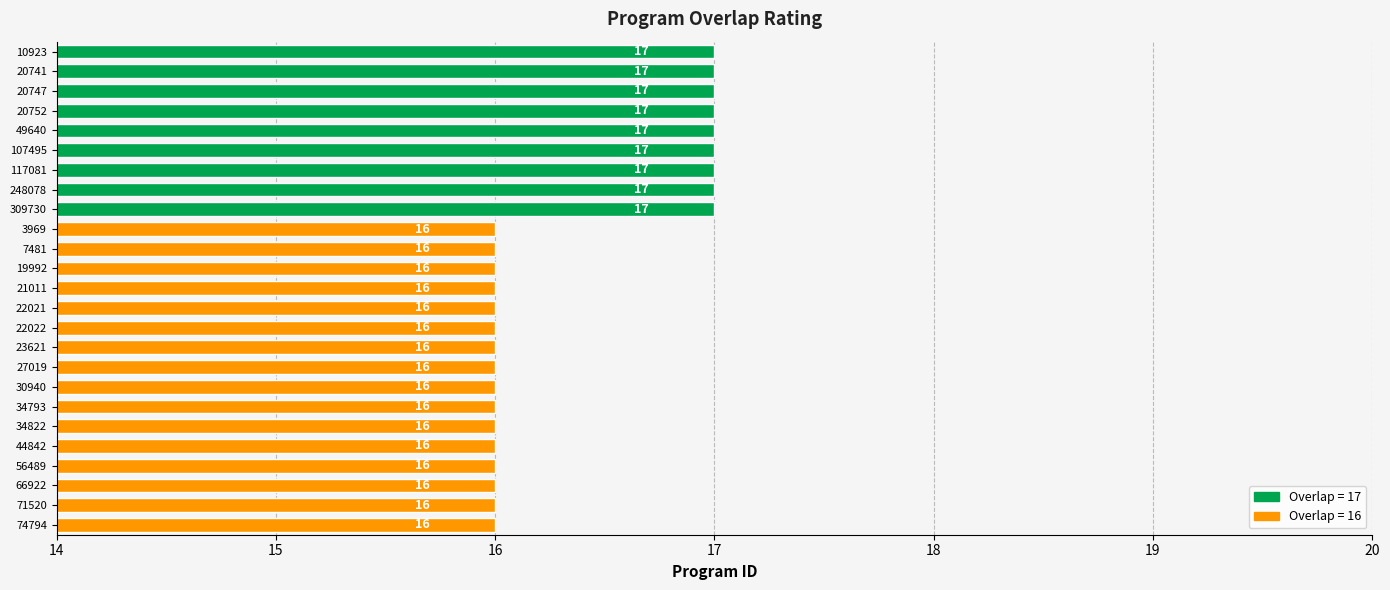

What is the difference between the maximum and minimum values?

1